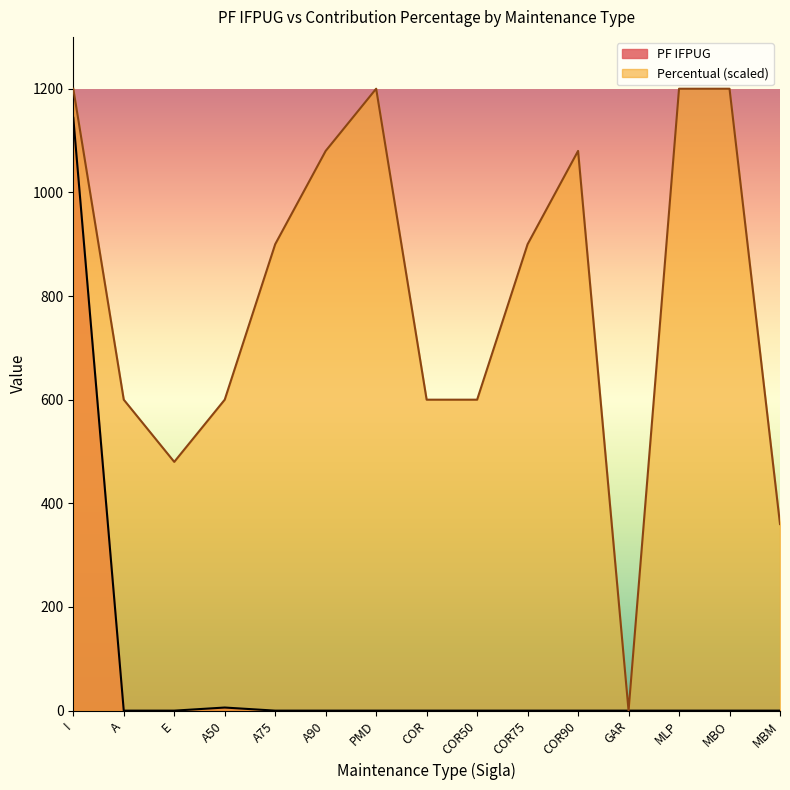

Does the chart display data point markers on the line(s)?

No